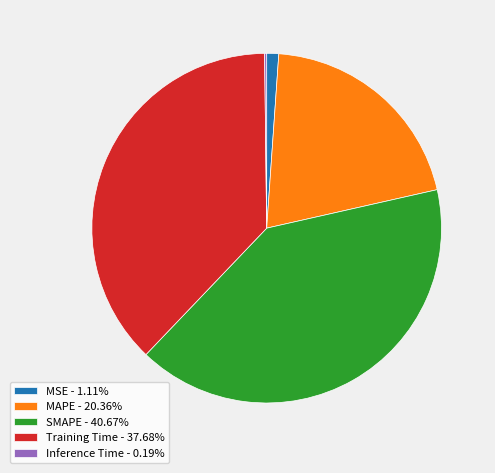

Does Training Time - 37.68% represent more than half of the total?

No